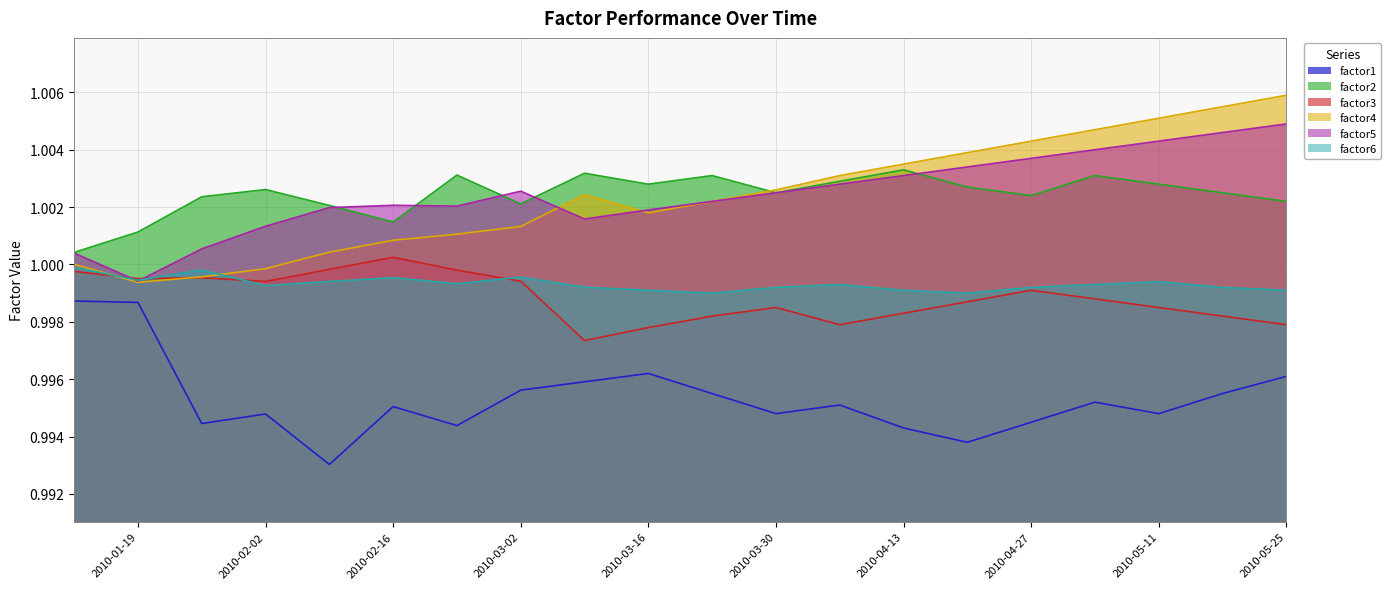

What is the label of the 7th point from the left?

2010-02-23